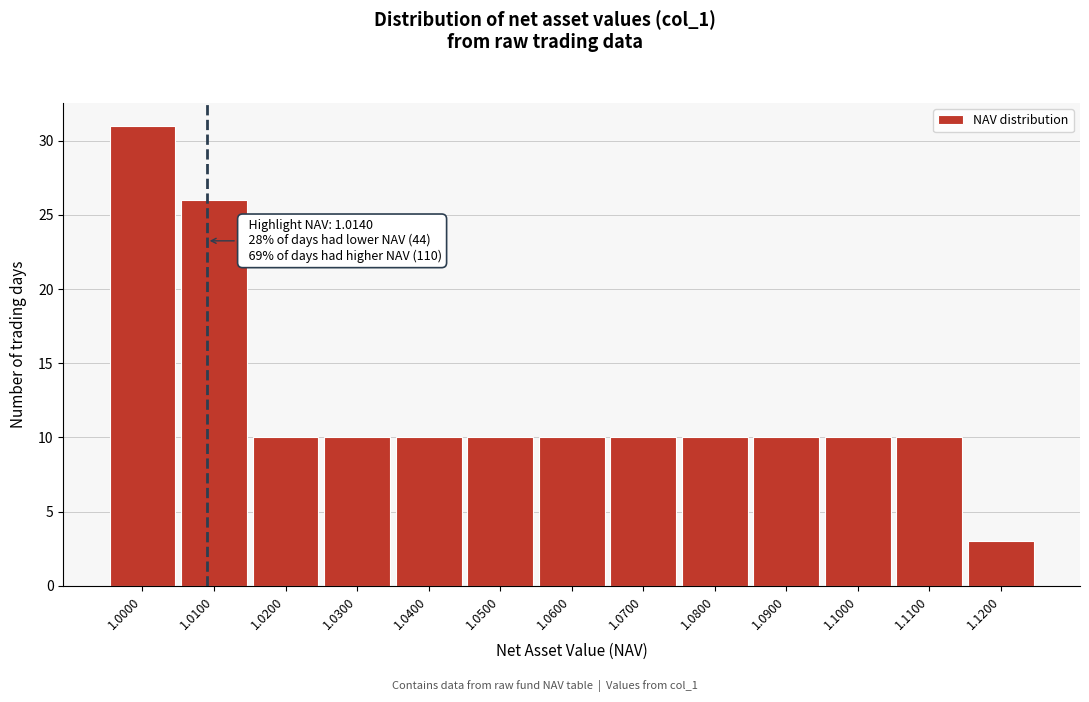

Reading left to right, what are all the values shown in this chart?

1.0000=31	1.0100=26	1.0200=10	1.0300=10	1.0400=10	1.0500=10	1.0600=10	1.0700=10	1.0800=10	1.0900=10	1.1000=10	1.1100=10	1.1200=3